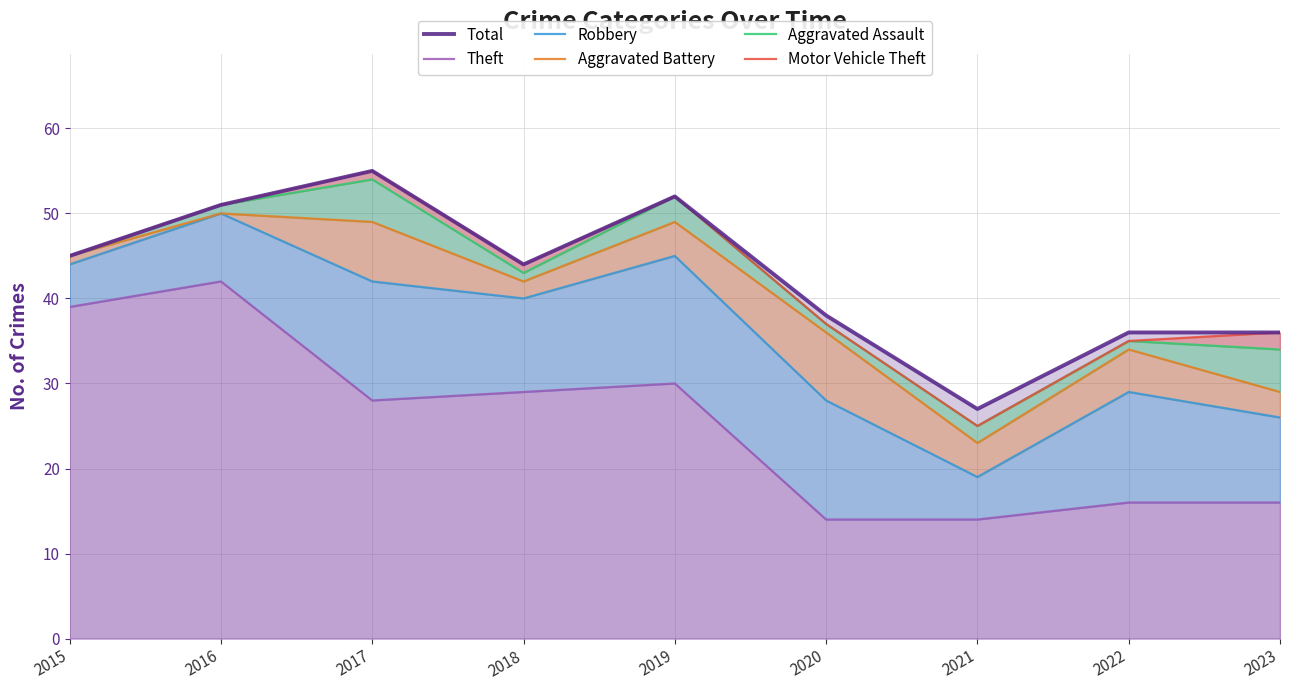

True or false: Aggravated Battery and Motor Vehicle Theft intersect in this chart.

False